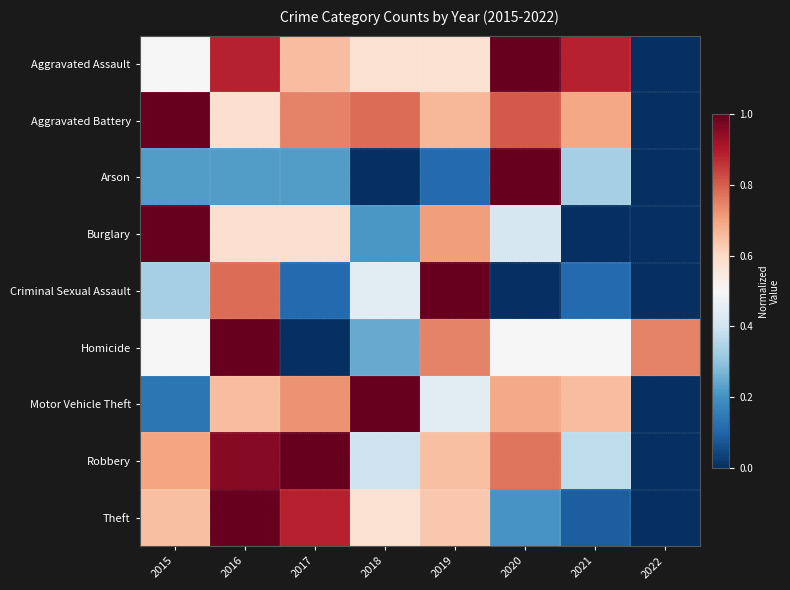

What is the spread (max minus min) of values at 2017?

1.0